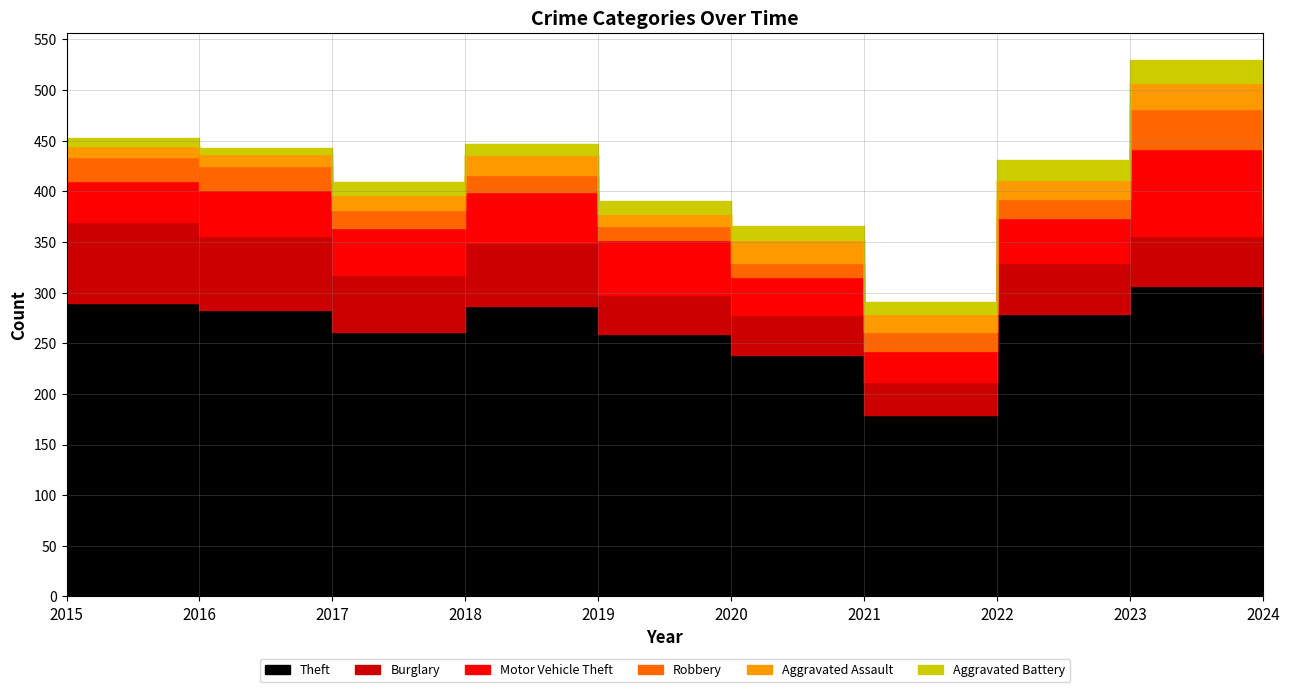

How many series are shown in this chart?

6